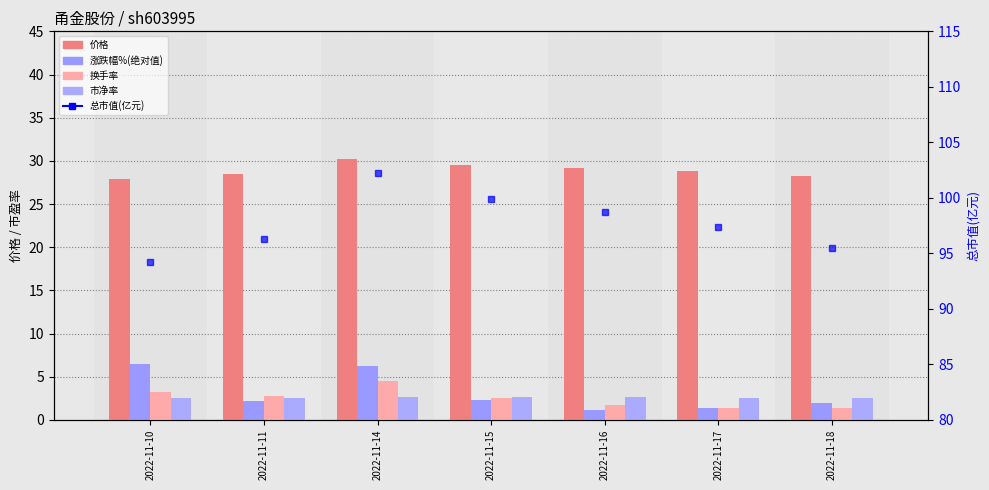

Which series has the largest total across all categories?

总市值(亿元)